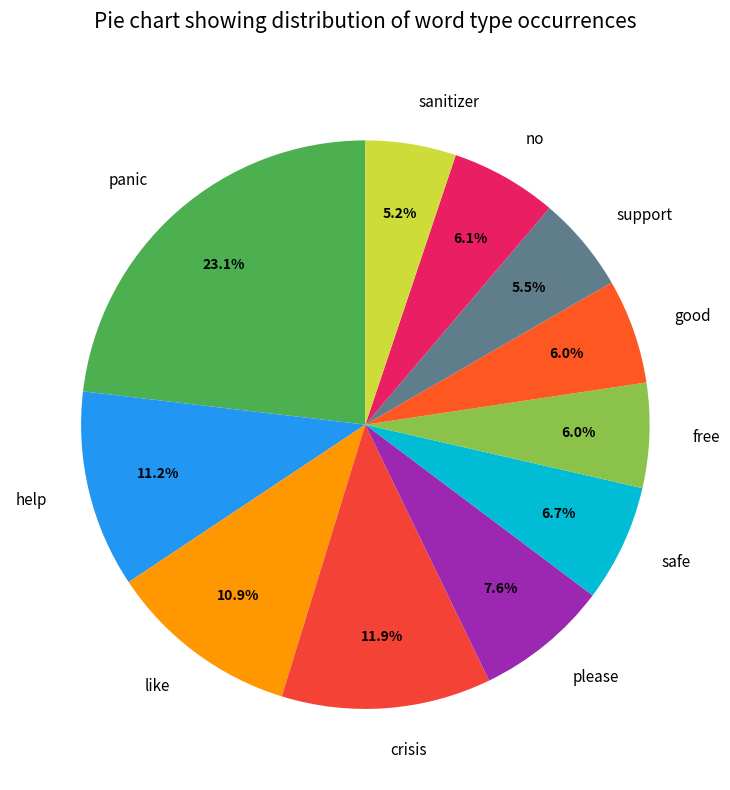

To the nearest percent, what is the difference between the largest and smallest slice percentages?

18%